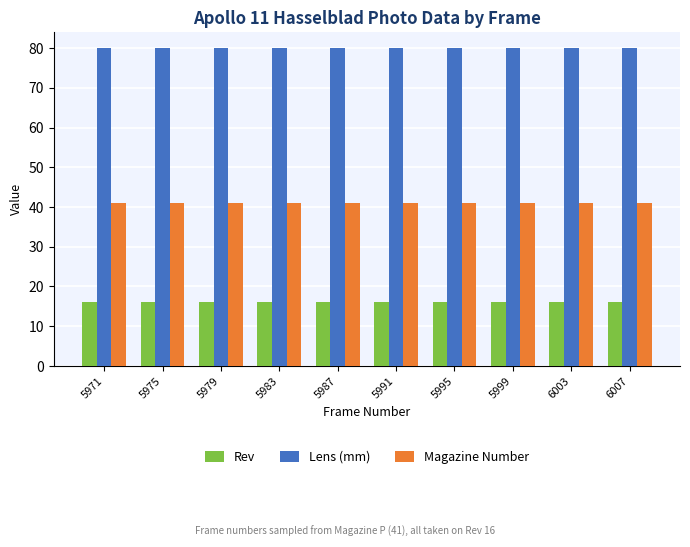

What is the difference between the highest and lowest values at 5975?

64